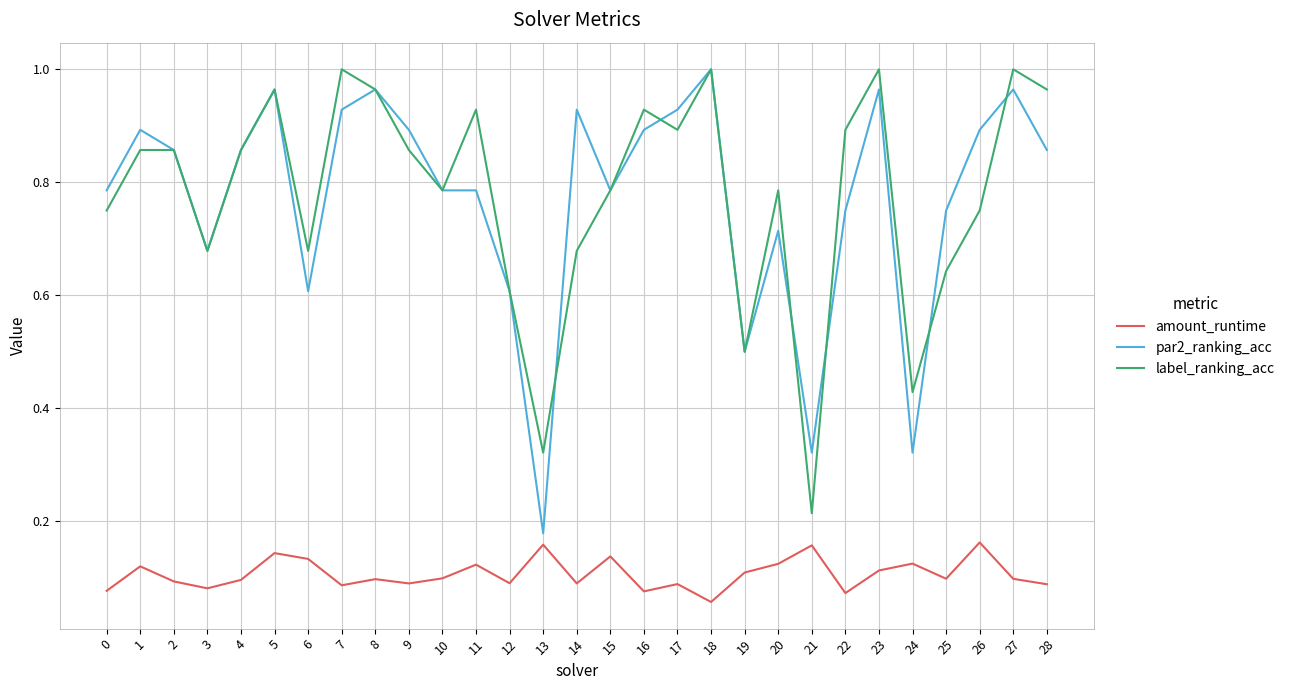

Does the chart have visible grid lines?

Yes